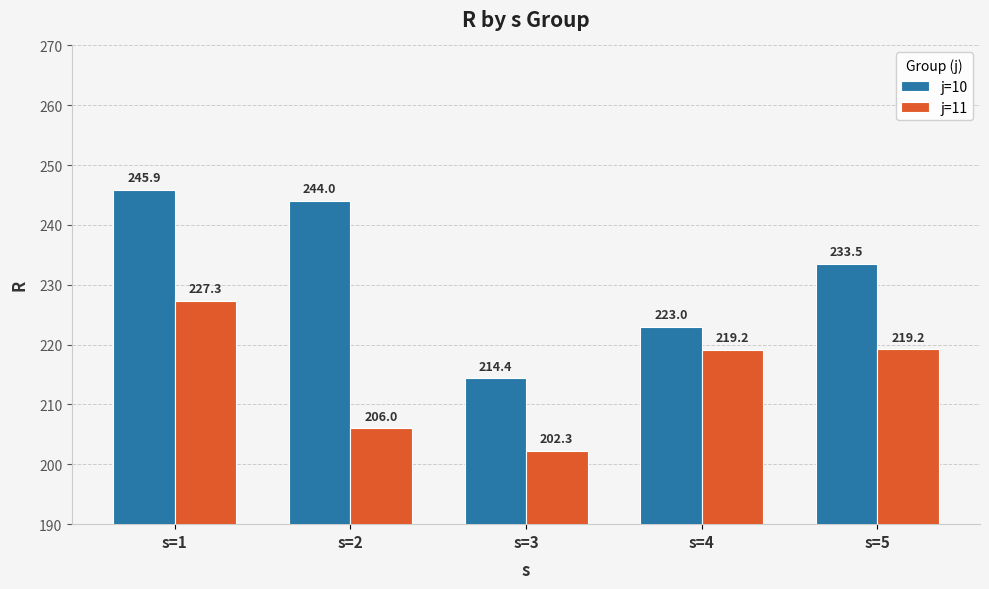

What is the highest value of the j=10 series?

245.9